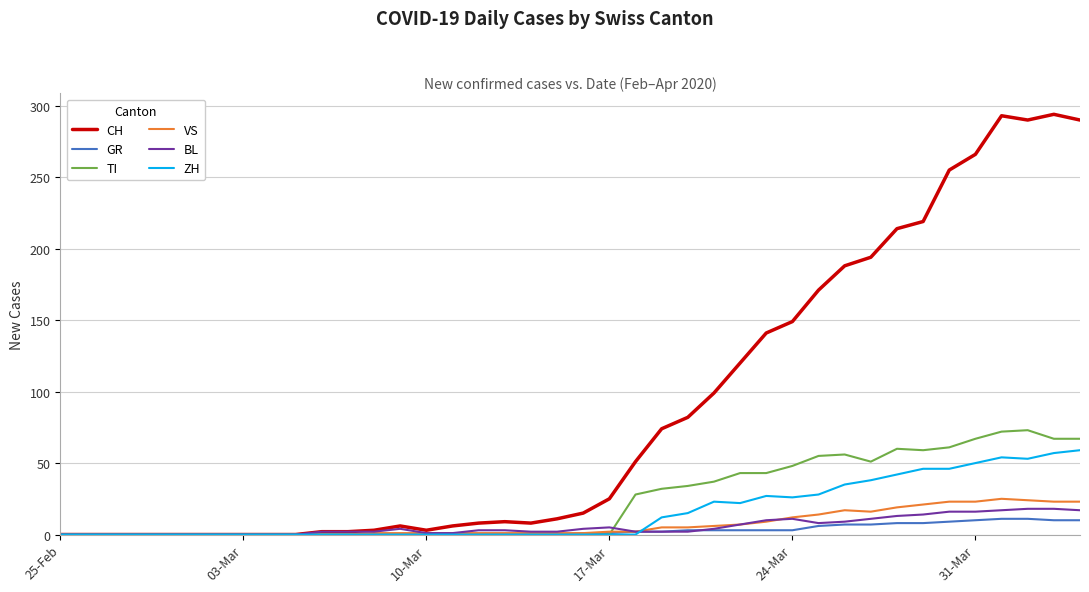

Which series has the largest total across all categories?

CH